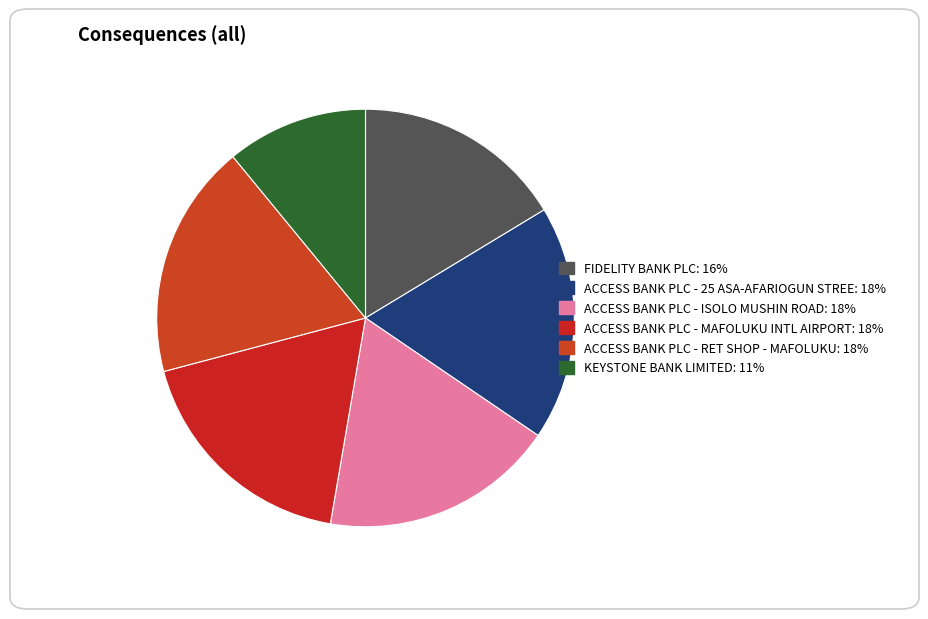

Between ACCESS BANK PLC - 25 ASA-AFARIOGUN STREE and ACCESS BANK PLC - RET SHOP - MAFOLUKU, which is larger?

ACCESS BANK PLC - RET SHOP - MAFOLUKU